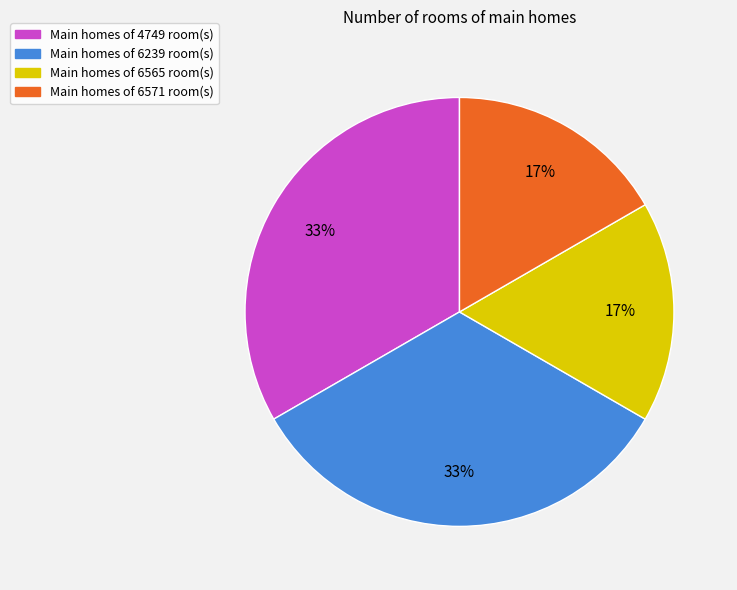

To the nearest percent, what is the average slice percentage?

25%